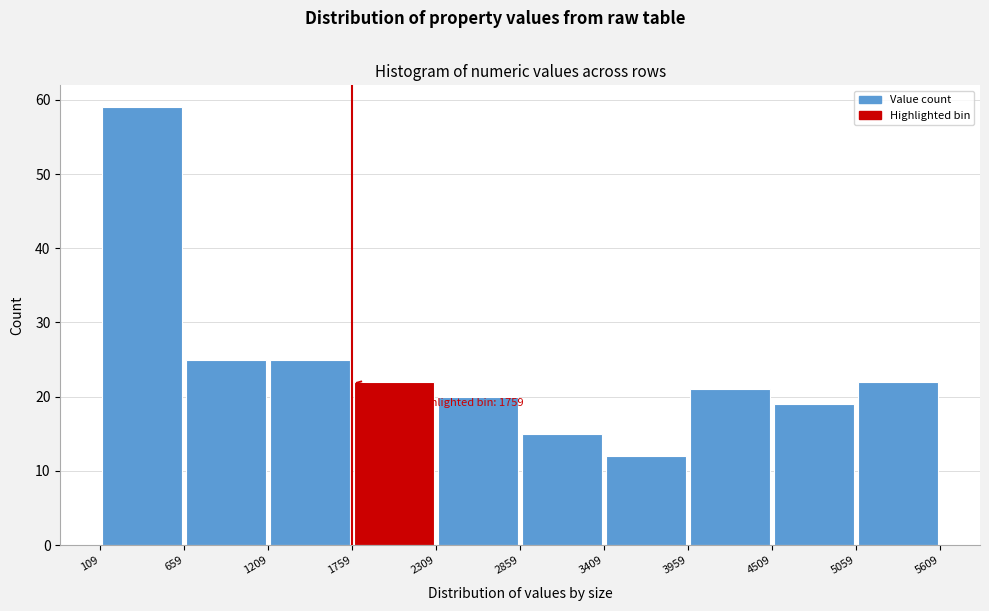

Which range on the x-axis has the tallest bar?

109 to 659